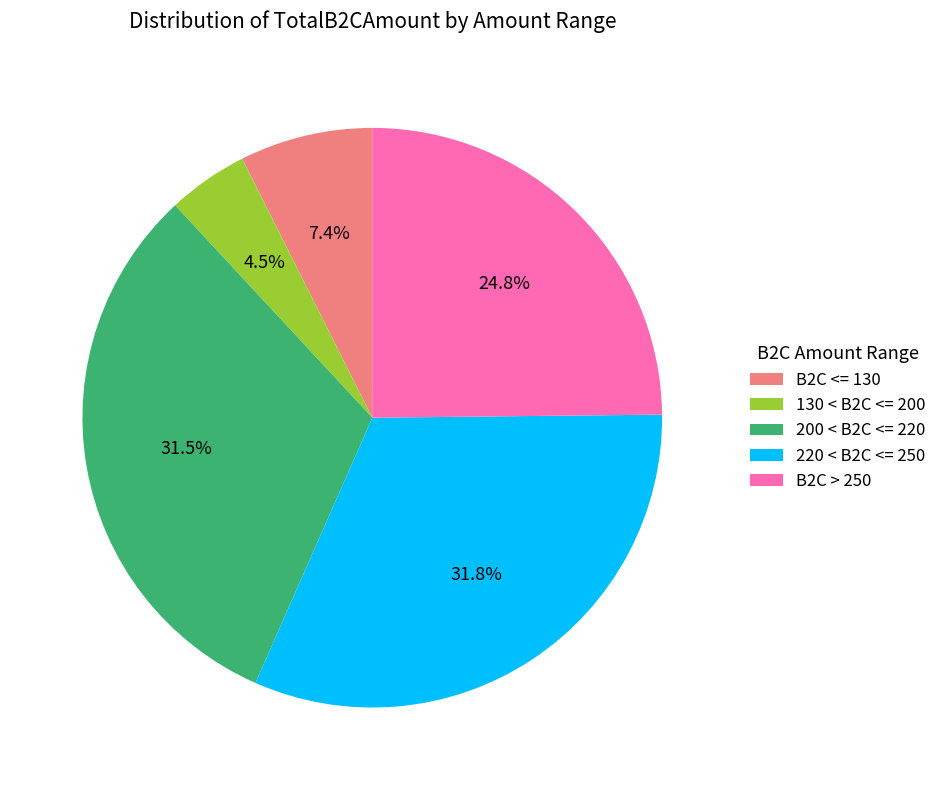

What is the ratio of the value at 220 < B2C <= 250 to the value at 130 < B2C <= 200?

7.1